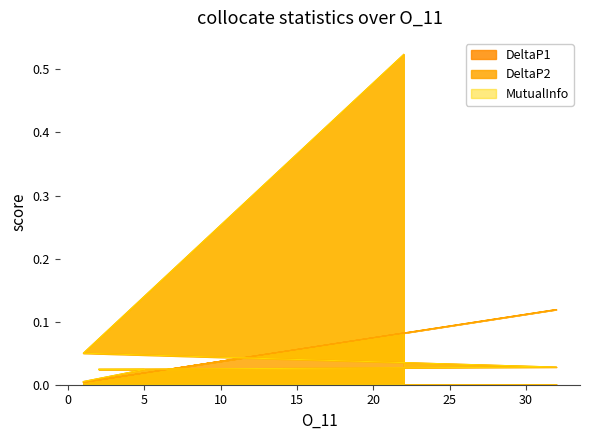

At which category is the sum across all series the highest?

22